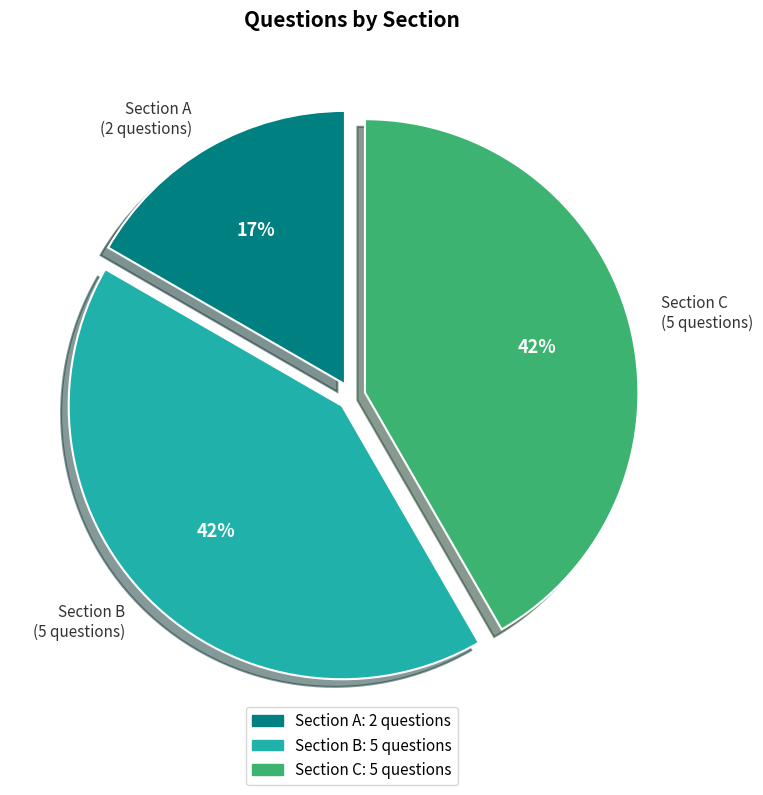

To the nearest percent, what is the difference between the largest and smallest slice percentages?

25%